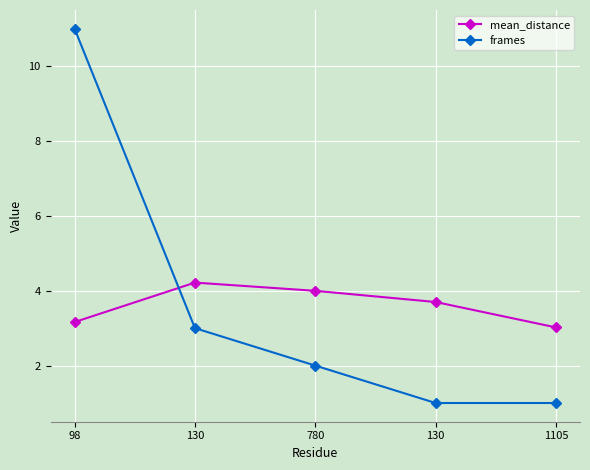

What are all the series names shown in the legend?

mean_distance, frames